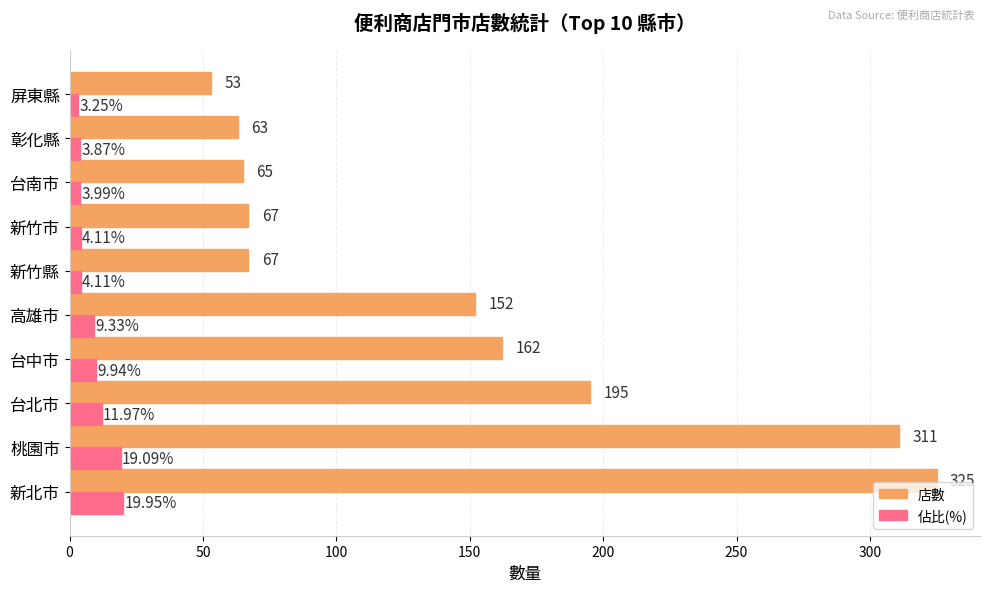

Which series changed the most between 台北市 and 高雄市?

店數